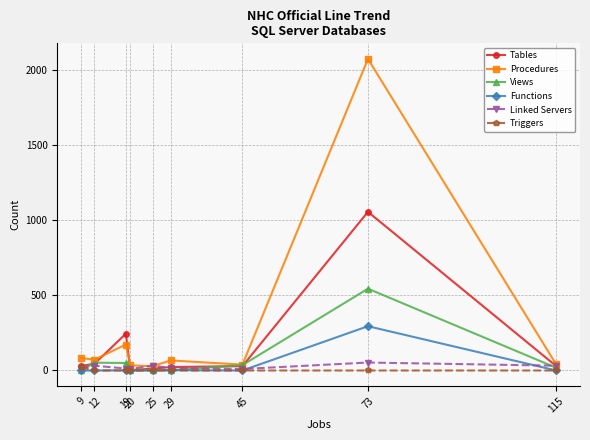

Which series has the largest range (max minus min)?

Procedures